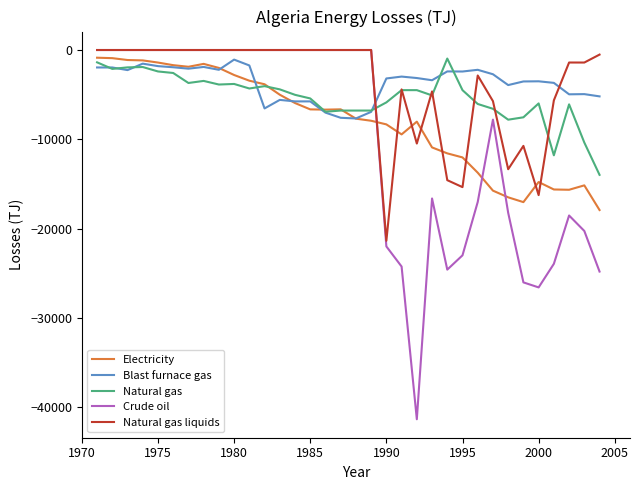

Which series has the largest range (max minus min)?

Crude oil